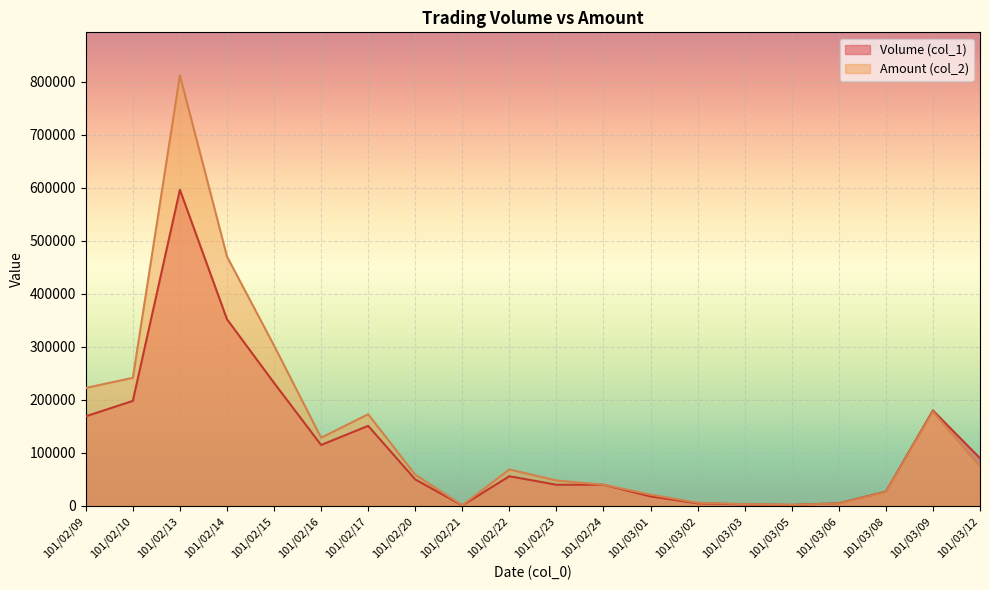

How many times do Volume (col_1) and Amount (col_2) cross each other?

1